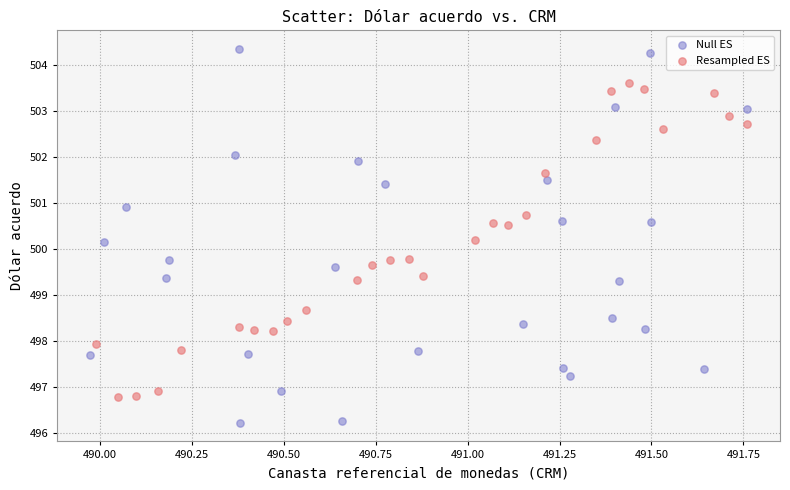

Which series has the largest Y range (max minus min)?

Null ES